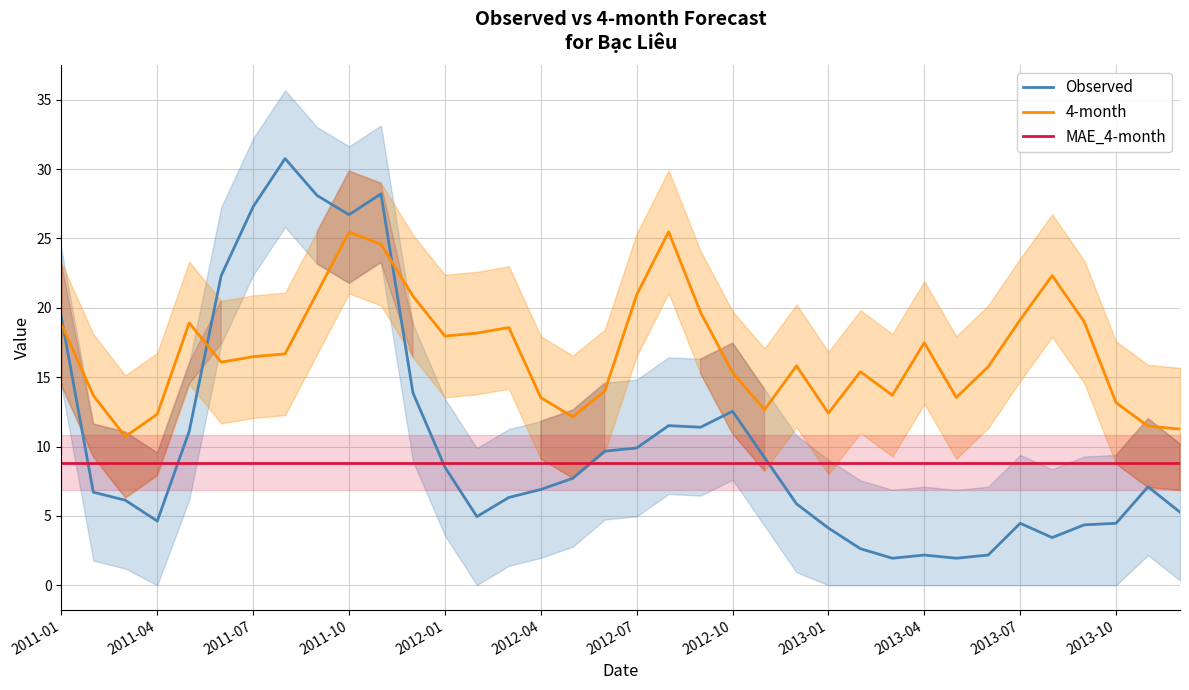

What is the highest value of the Observed series?

30.8